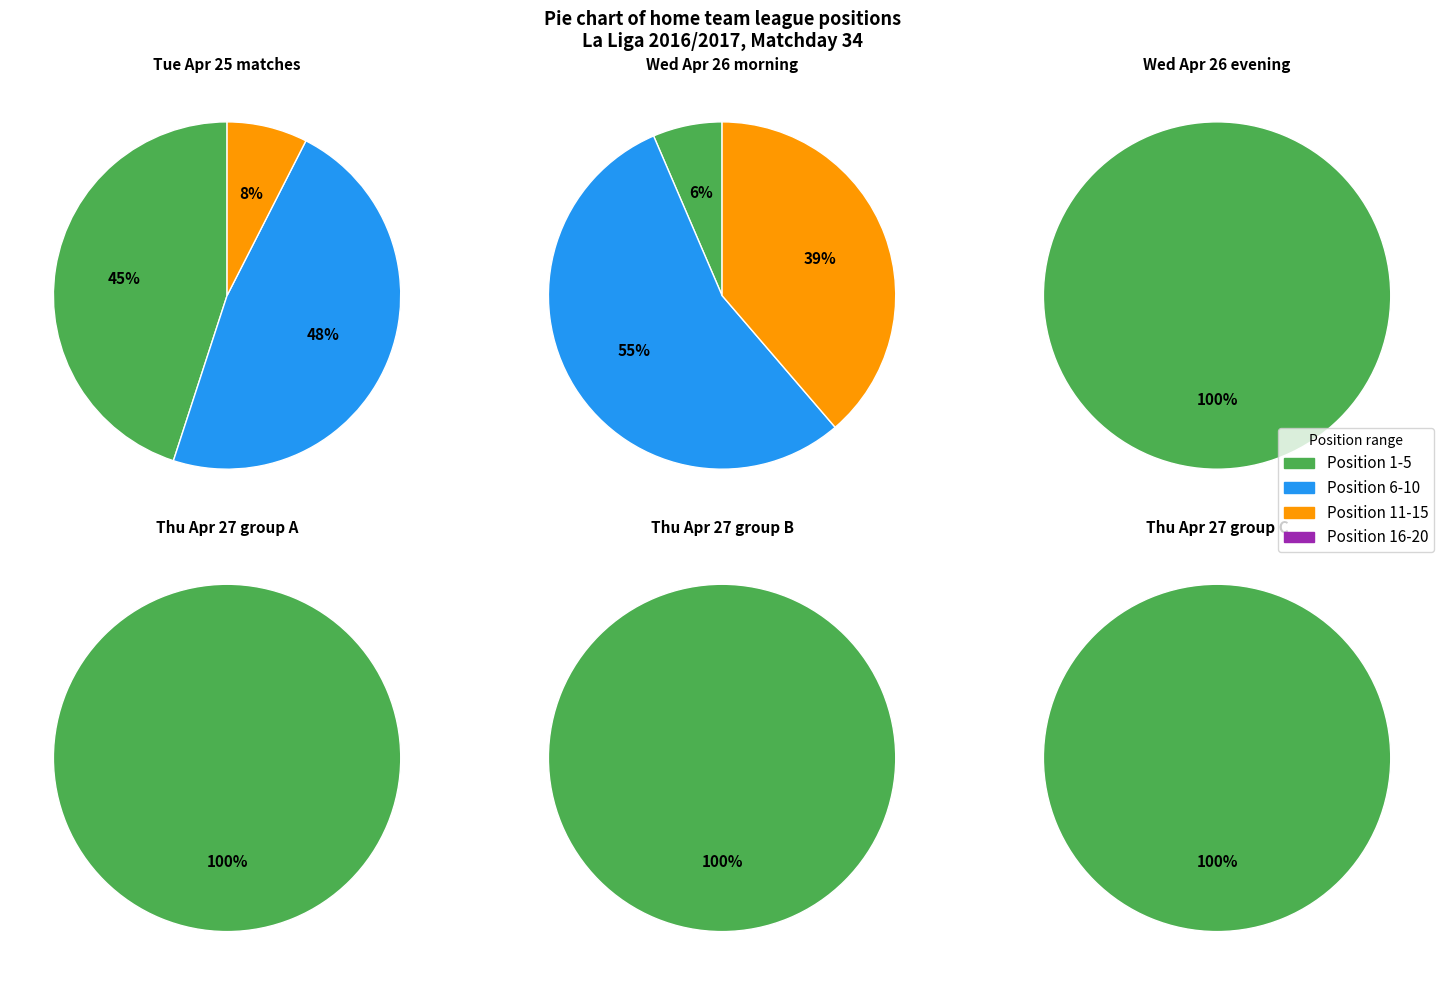

The Deportivo La Coruña slice represents 22% of the pie. True or false?

False